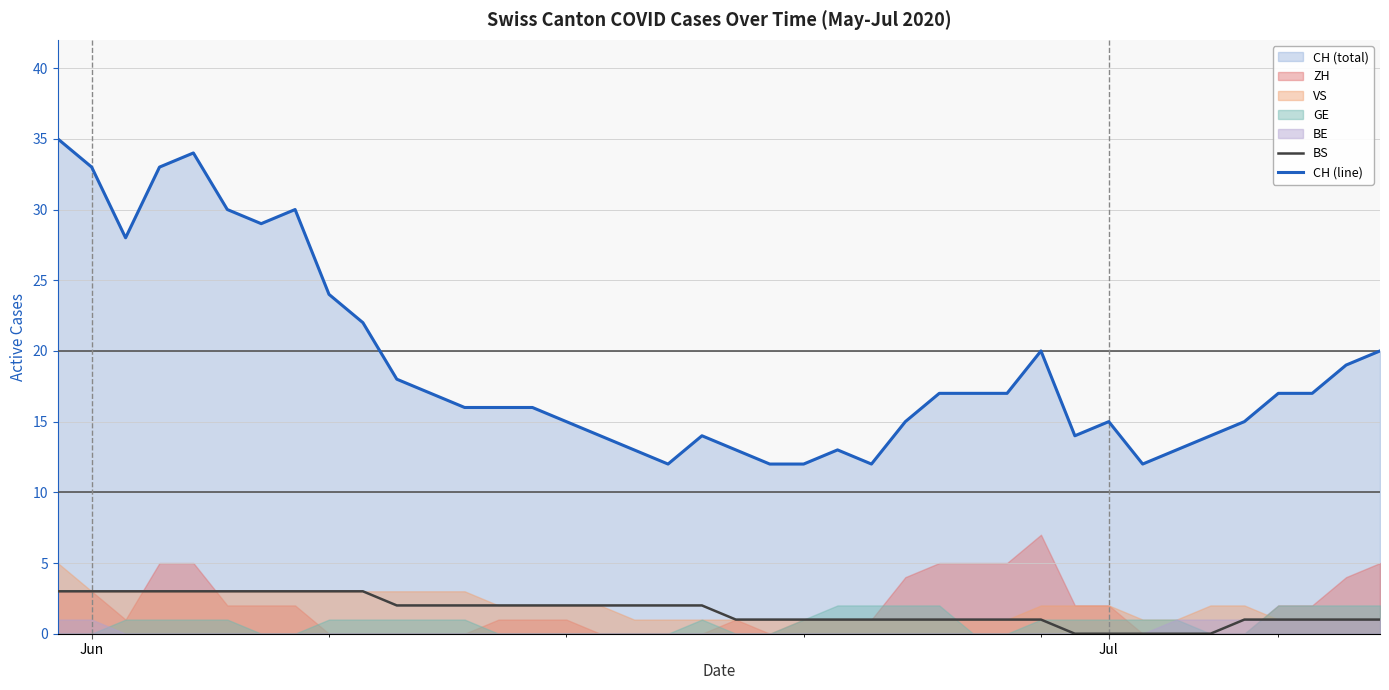

True or false: BS and CH (line) cross at least once.

False